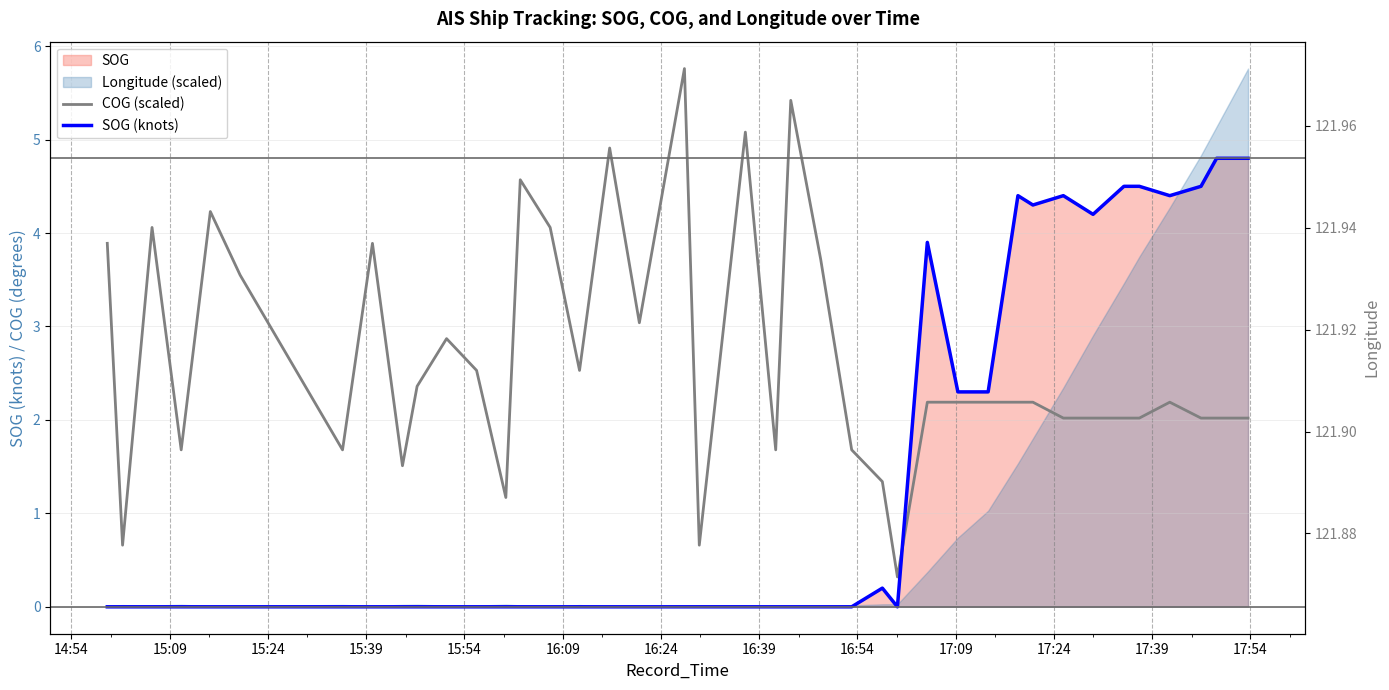

What is the difference between the maximum and second lowest values in the COG (scaled) series?

5.1